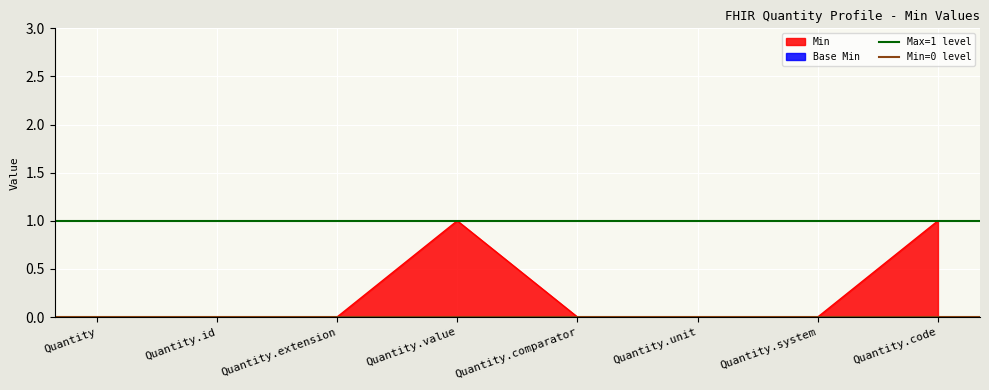

How many lines are shown in the chart?

2